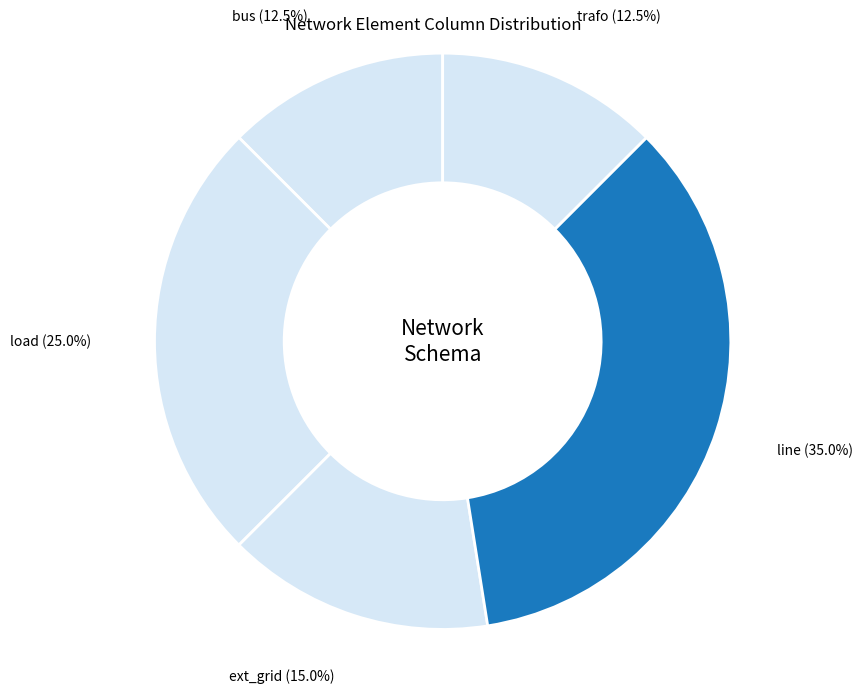

Rank the categories by value from lowest to highest.

bus, trafo, ext_grid, load, line